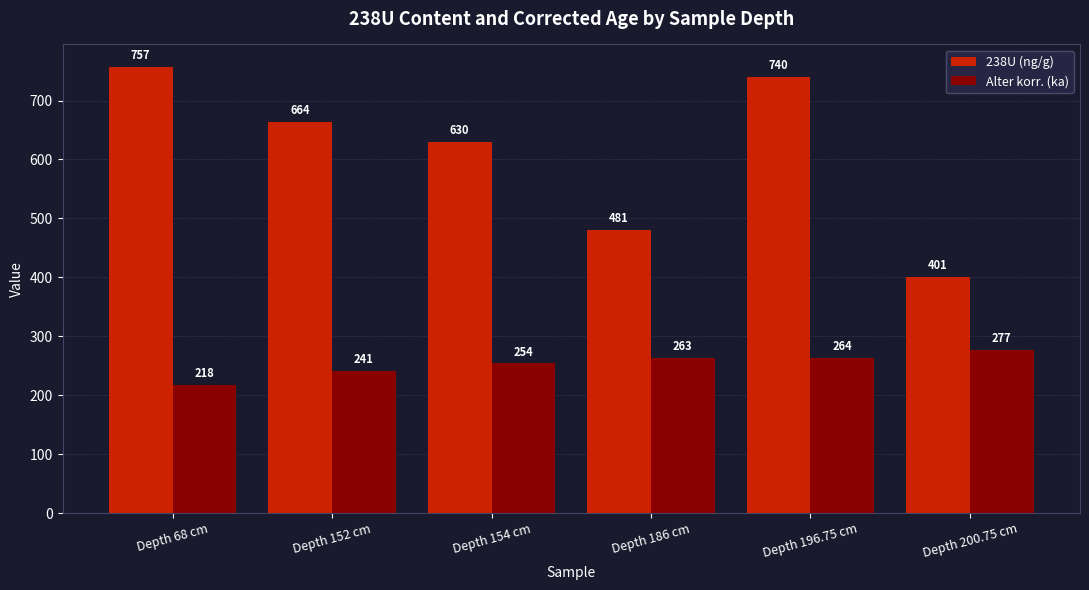

What is the spread (max minus min) of values at Depth 152 cm?

422.4